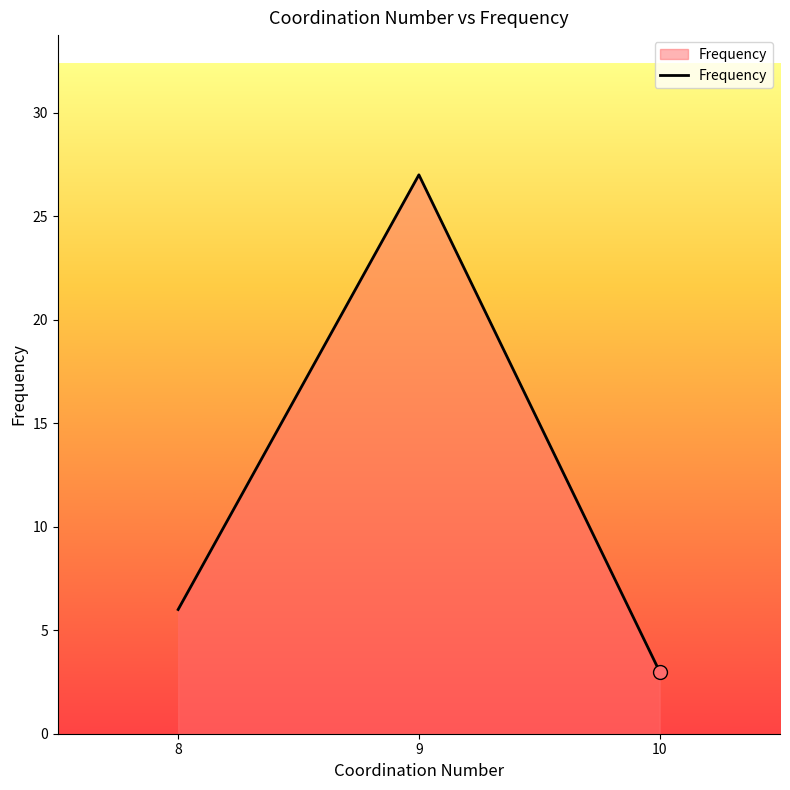

Reading left to right, transcribe all the data shown in this chart.

8=6	9=27	10=3